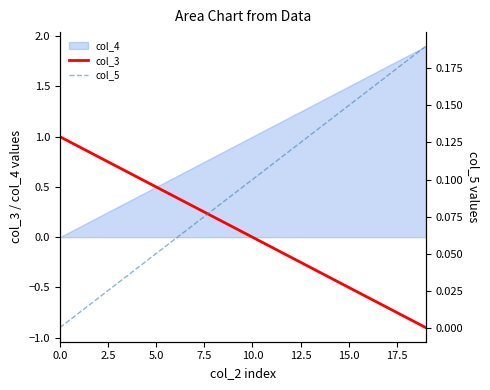

What is the approximate value of col_3 at 13?

-0.3